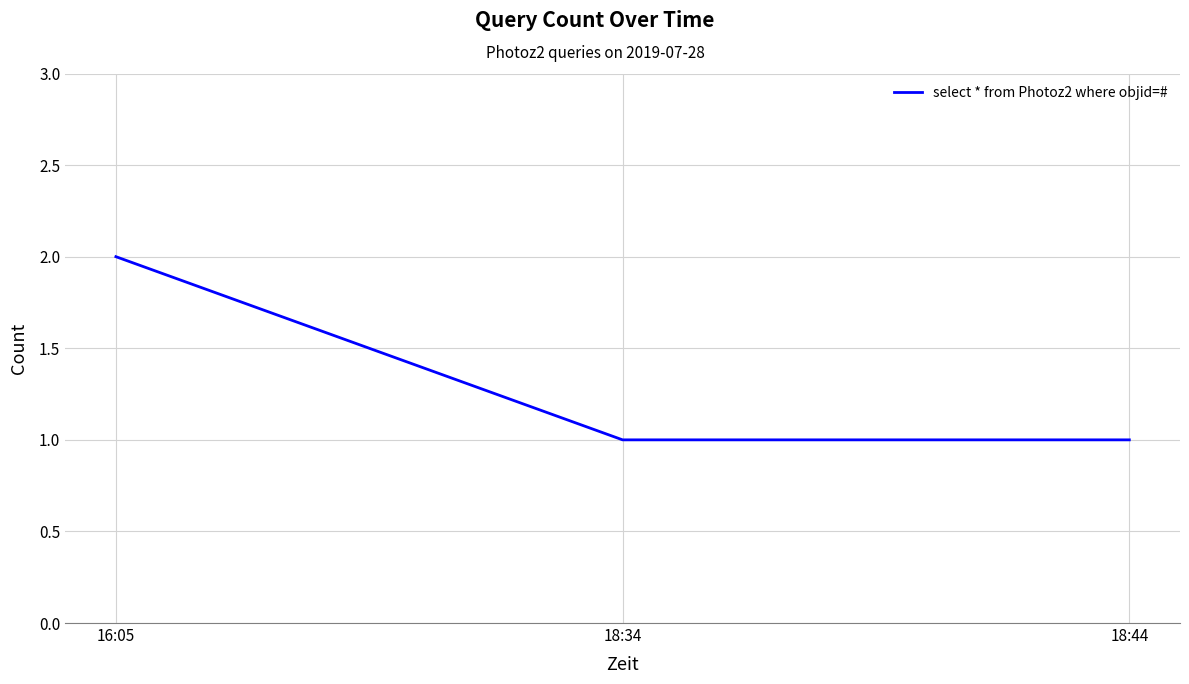

What is the average value?

1